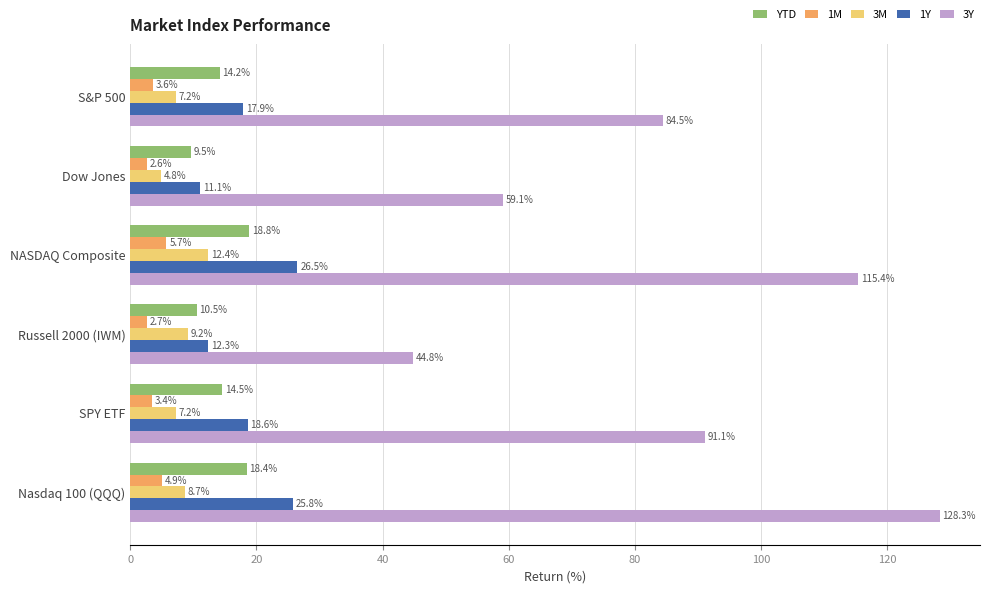

What is the sum of the 3M values at S&P 500 and Nasdaq 100 (QQQ)?

15.9